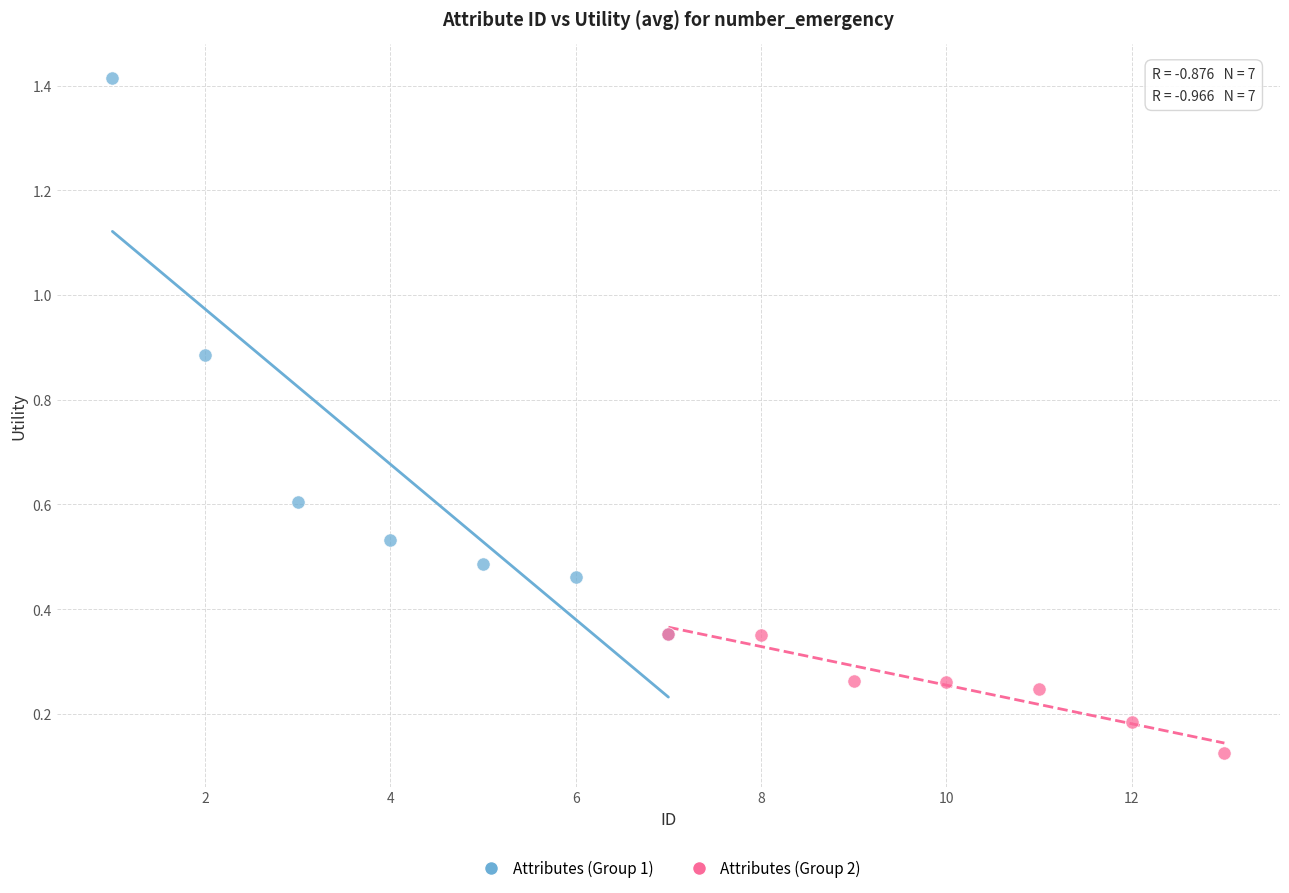

Which series has the widest spread of Y values?

Attributes (Group 1)